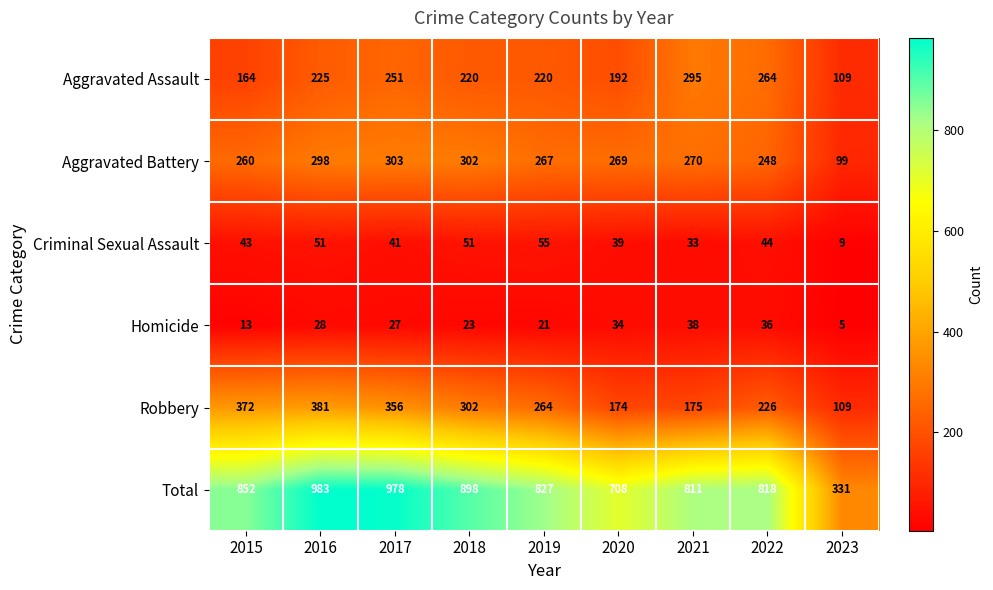

Which series has the largest total across all categories?

Total